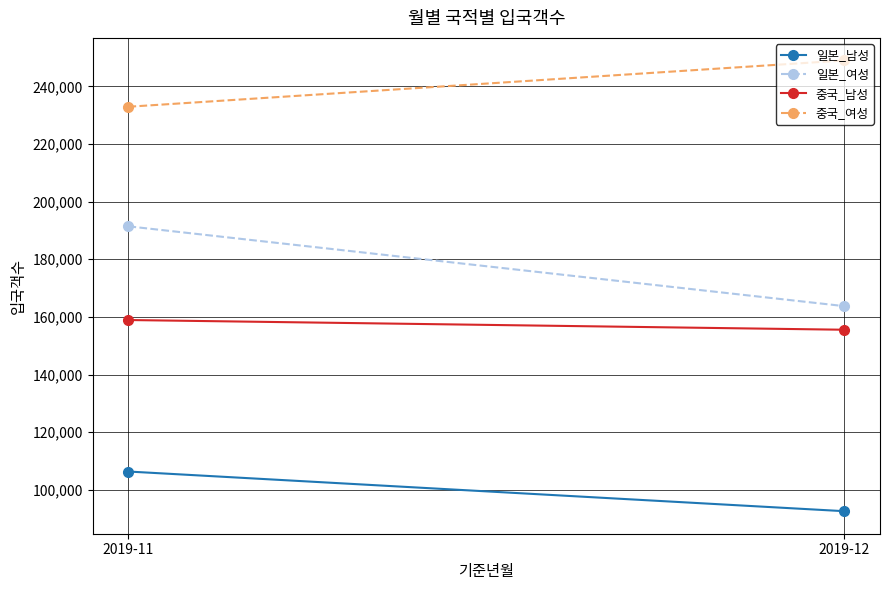

Which series has the largest total across all categories?

중국_여성